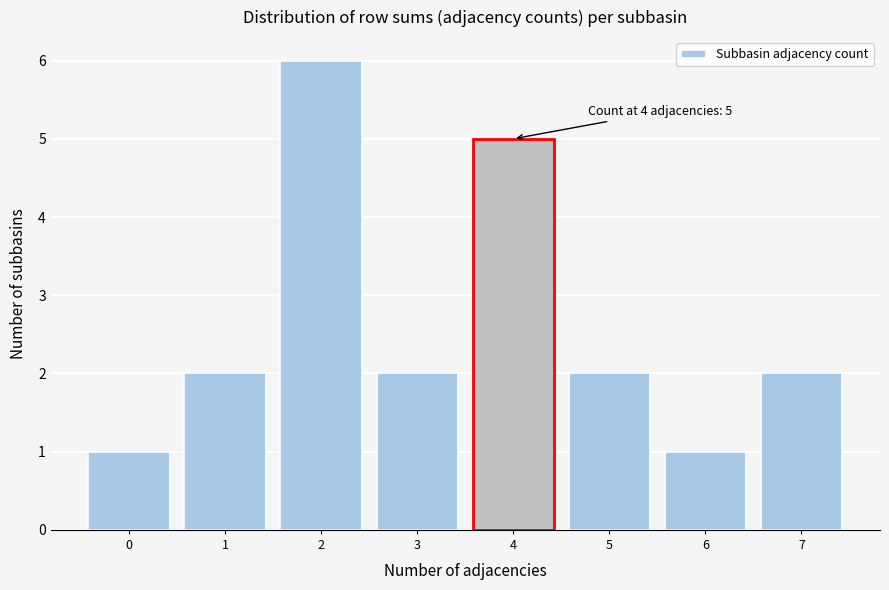

Reading left to right, what are all the values shown in this chart?

0=1	1=2	2=6	3=2	4=5	5=2	6=1	7=2